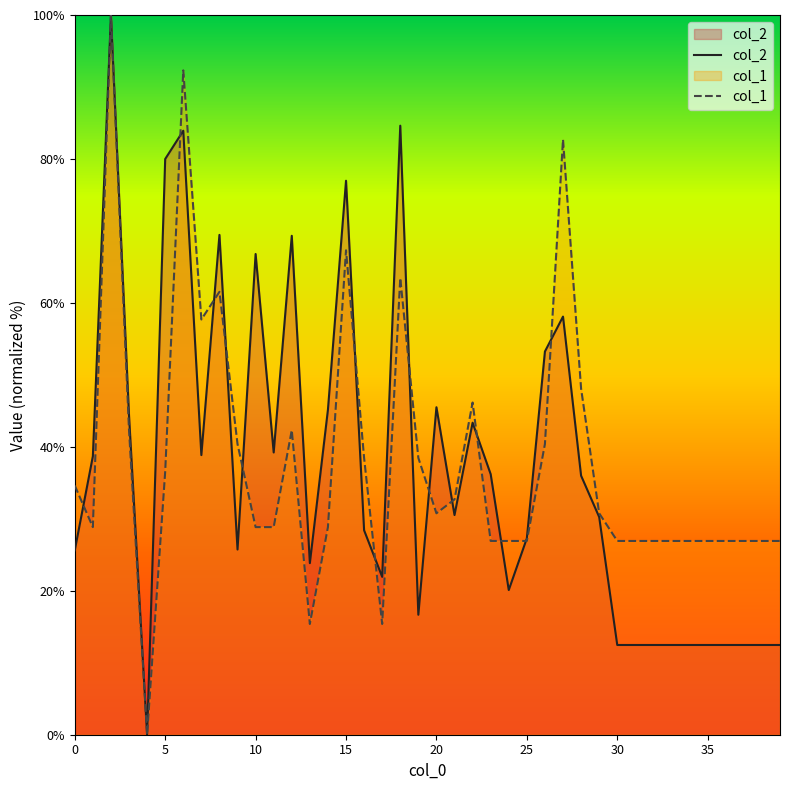

What is the difference between the maximum and minimum values in the col_2 series?

100.0